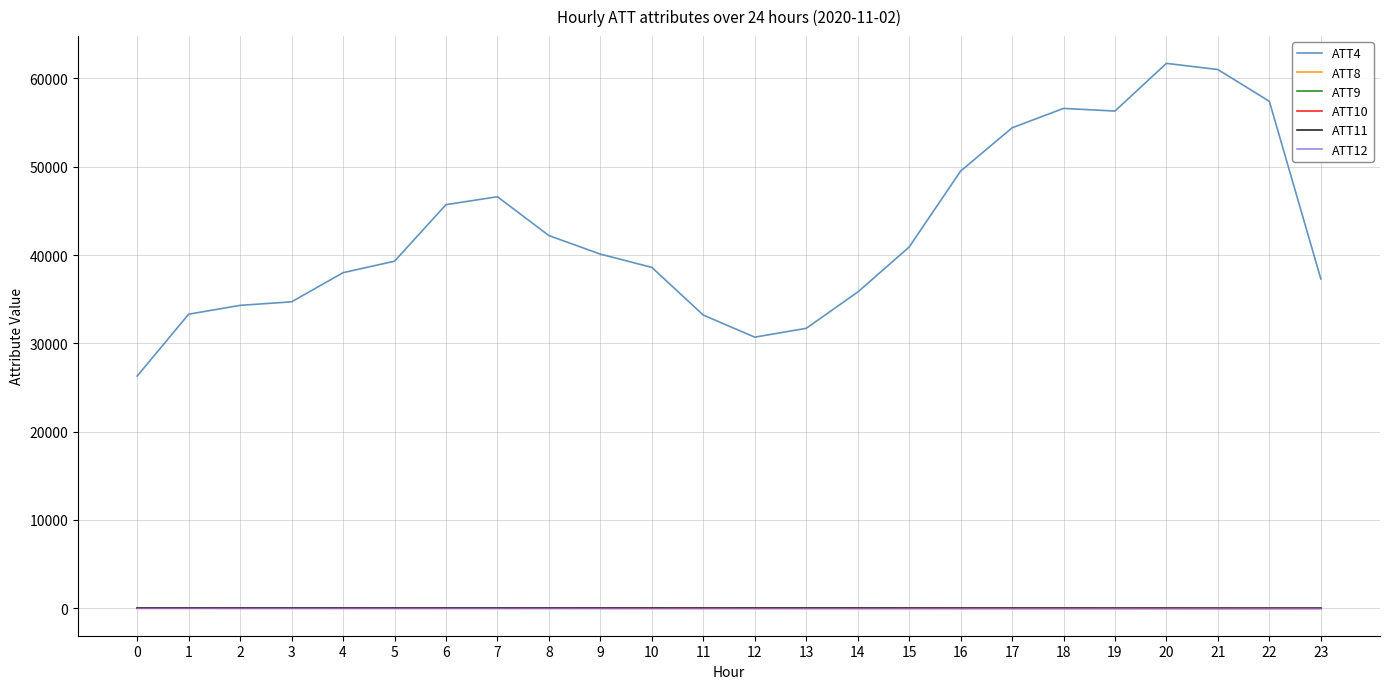

Which series has the largest range (max minus min)?

ATT4